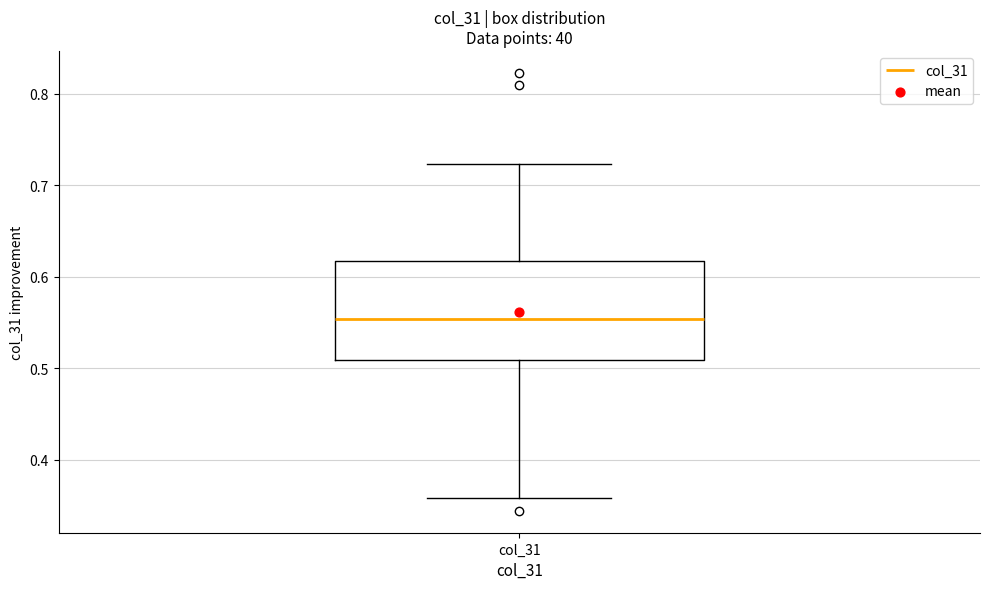

Where does the lower whisker of the box for col_31 end on the y-axis? The values are not printed on the chart, so give them approximately, as read against the axis.

0.36